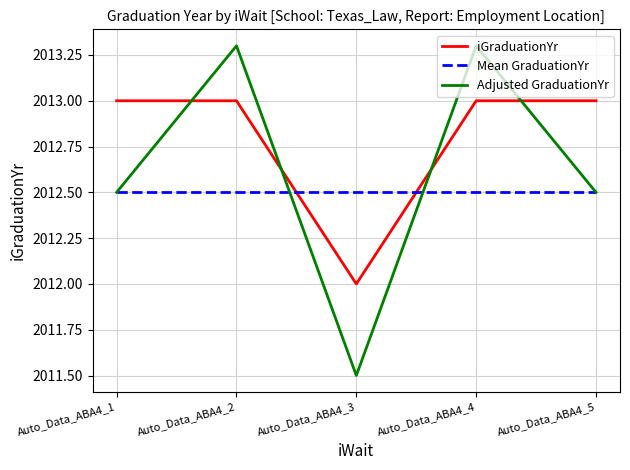

After their last crossing, which series has the higher values: Mean GraduationYr or iGraduationYr?

iGraduationYr